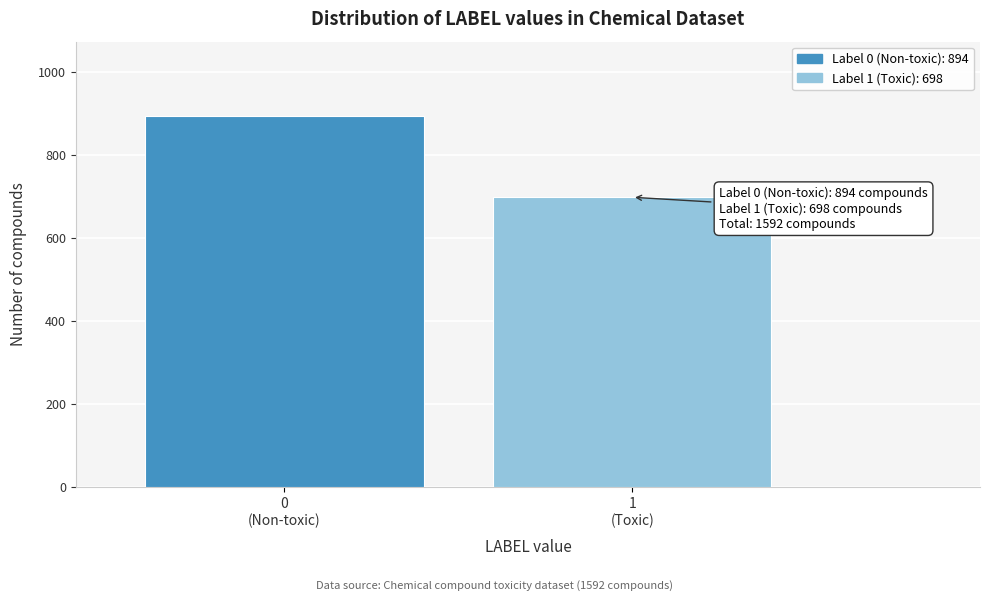

Reading left to right, transcribe all the data shown in this chart.

894	698